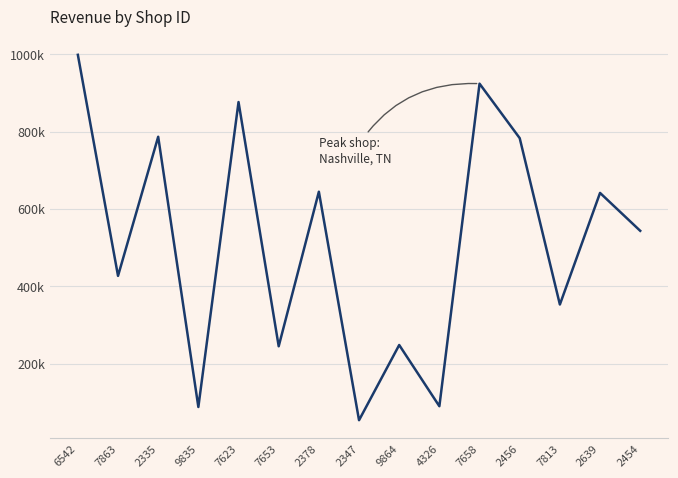

Reading left to right, list all the values displayed in this chart.

6542=998347	7863=426733	2335=786442	9835=87635	7623=876246	7653=244666	2378=644329	2347=53479	9864=247953	4326=89635	7658=923759	2456=782834	7813=352632	2639=641234	2454=543234